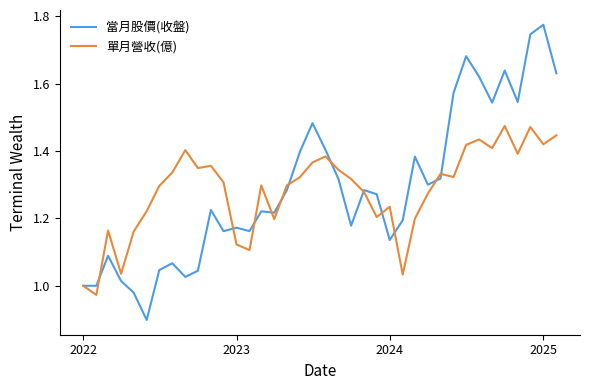

Rank the series by their maximum value, from lowest to highest.

單月營收(億), 當月股價(收盤)